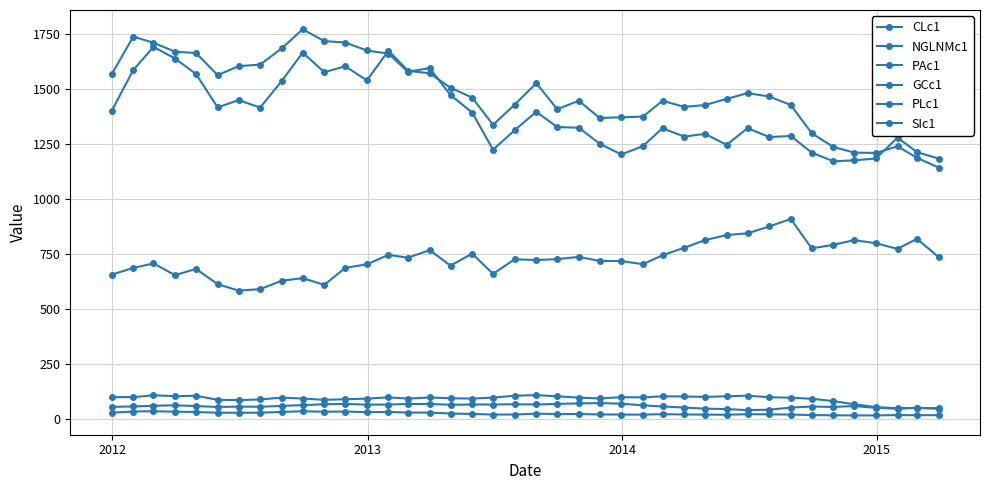

How many values in the SIc1 series exceed 21?

23